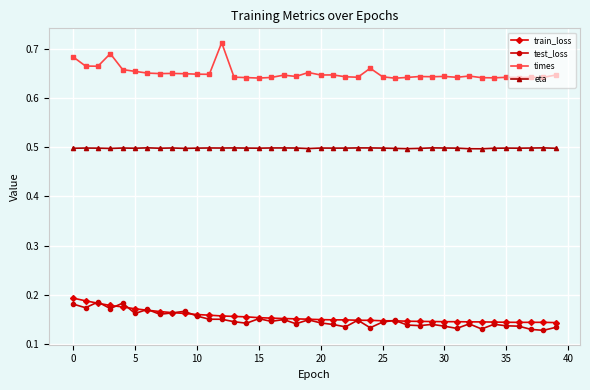

How many lines are shown in the chart?

4